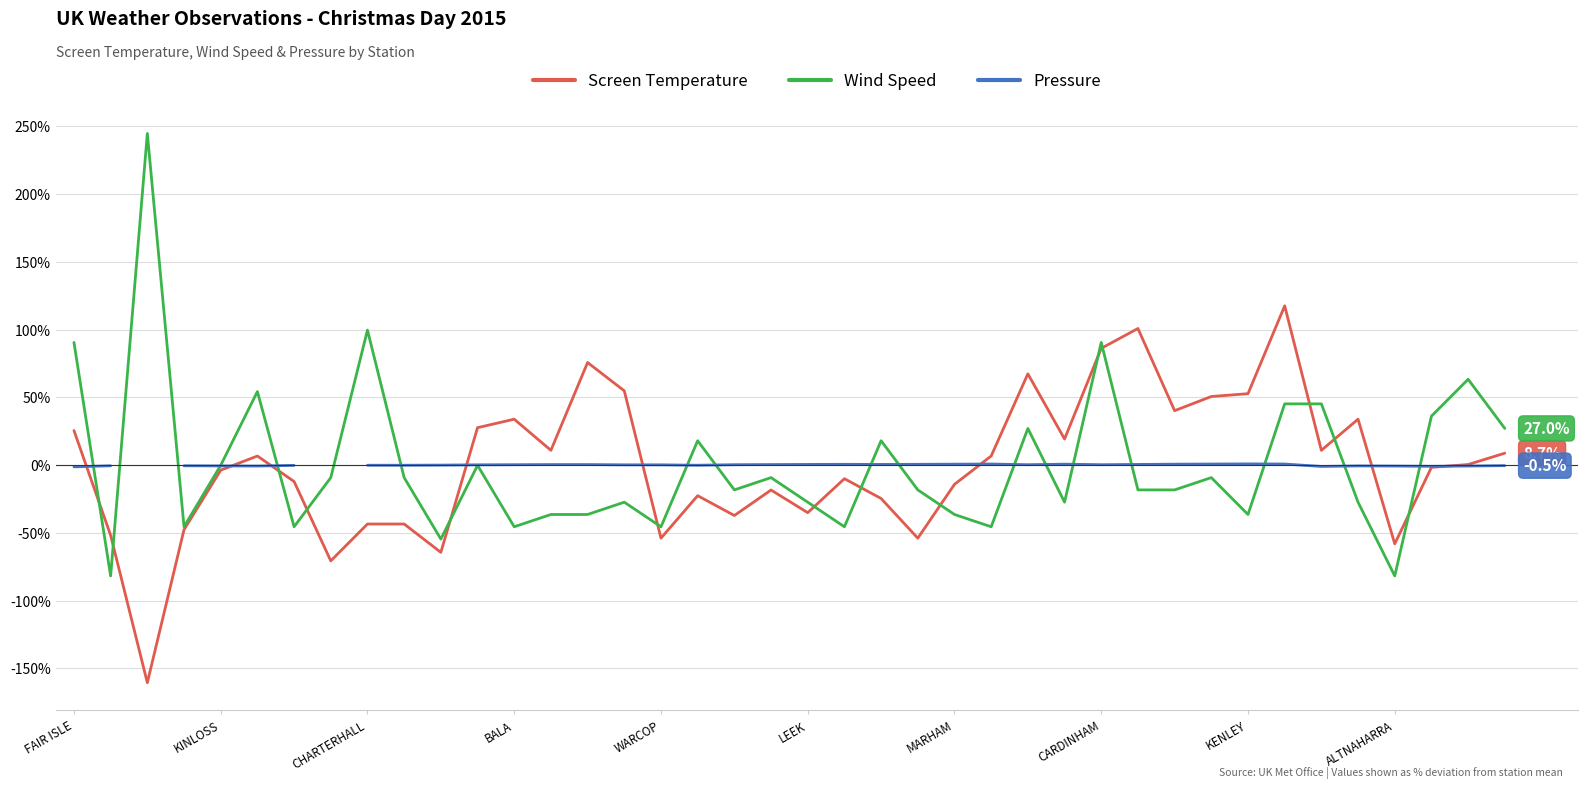

What is the value of the Wind Speed point at the 13th from the left?

-45.6